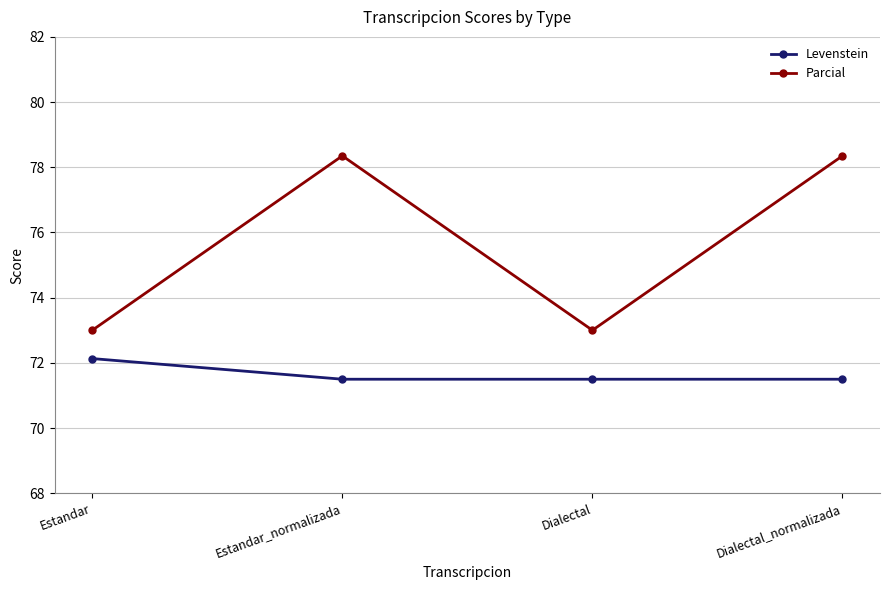

At which category does Parcial reach its first local peak?

Estandar_normalizada